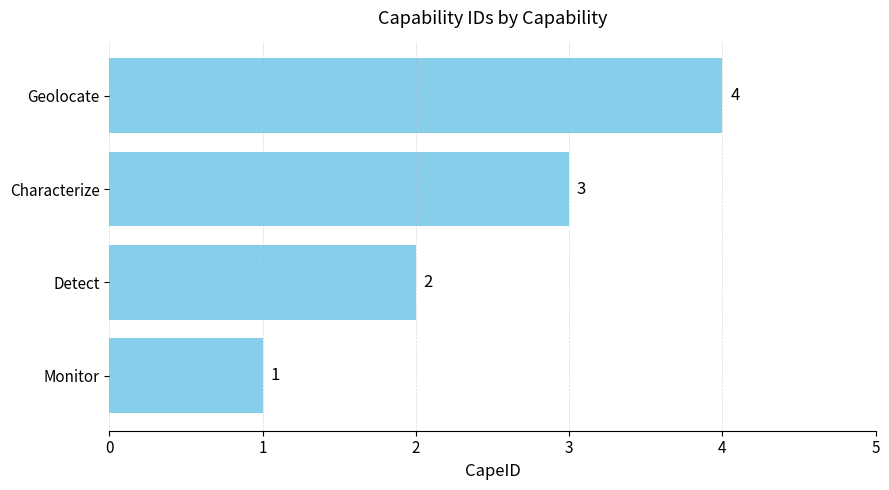

The chart shows a value of 1 at Detect. True or false?

False